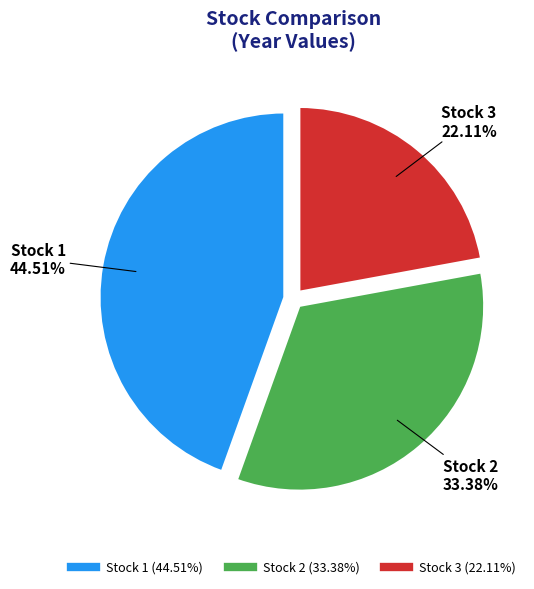

Combined, what portion of the pie is Stock 2 and Stock 1?

77.9%